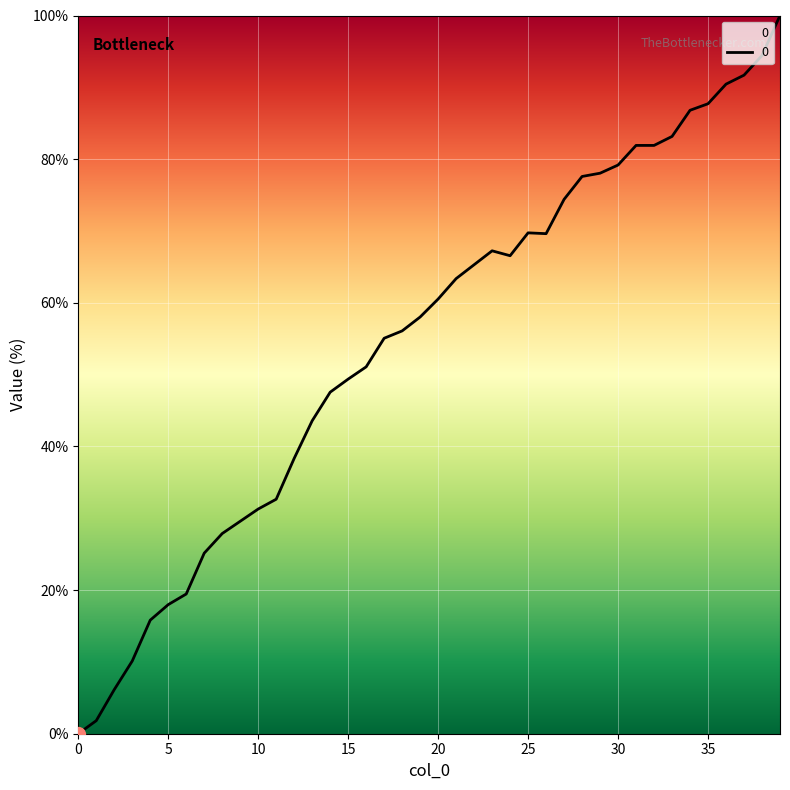

What is the difference between the maximum and minimum values?

100.0